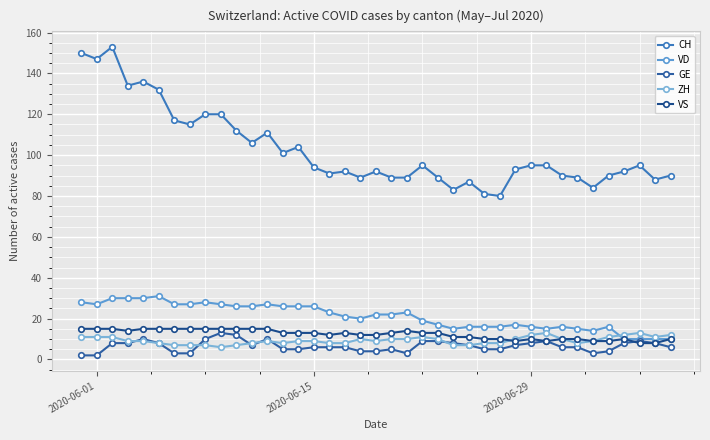

Does the chart have visible grid lines?

Yes